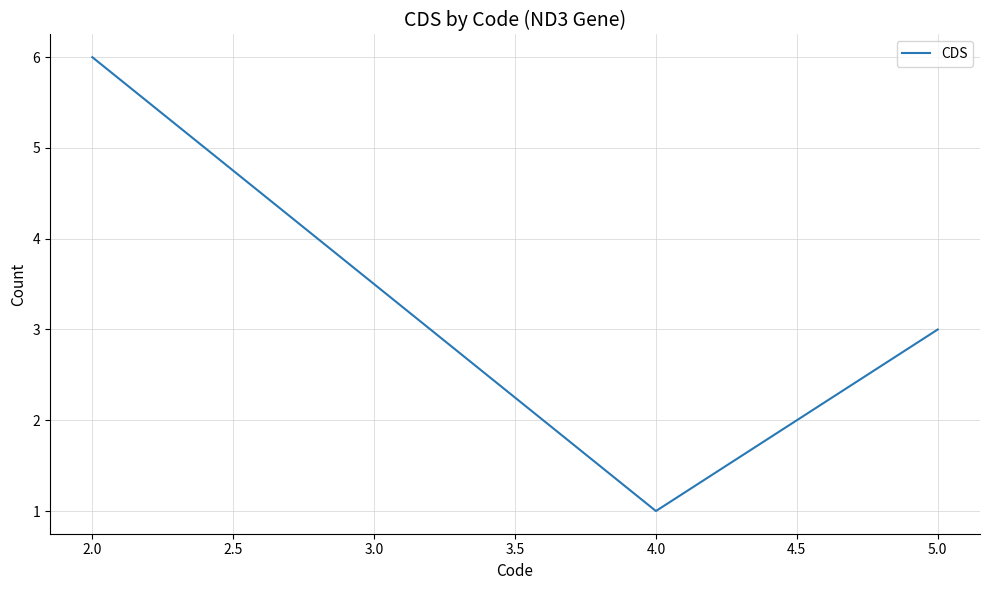

How many values are below 3?

1